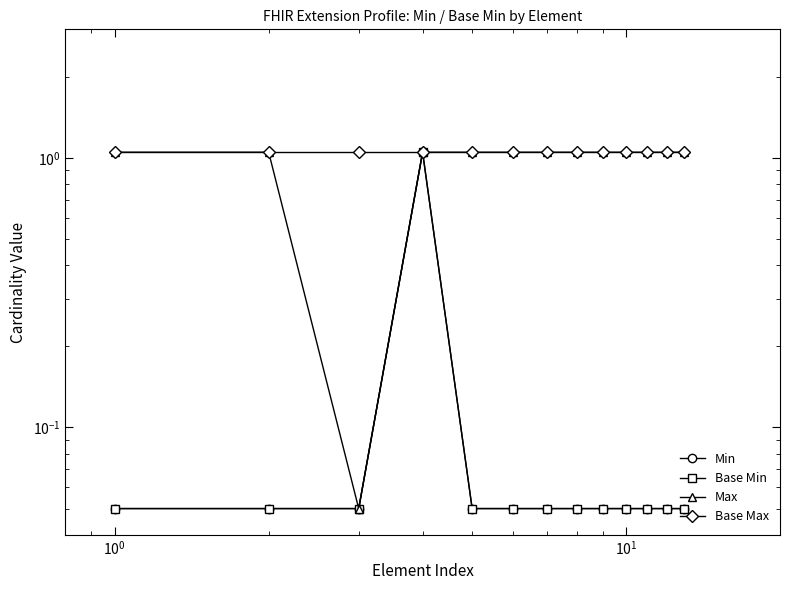

True or false: Base Max and Base Min intersect in this chart.

False